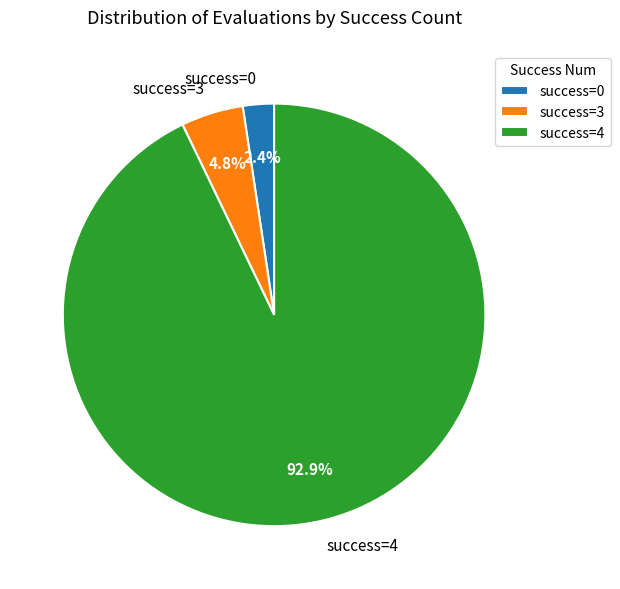

Rank the categories by value from lowest to highest.

success=0, success=3, success=4